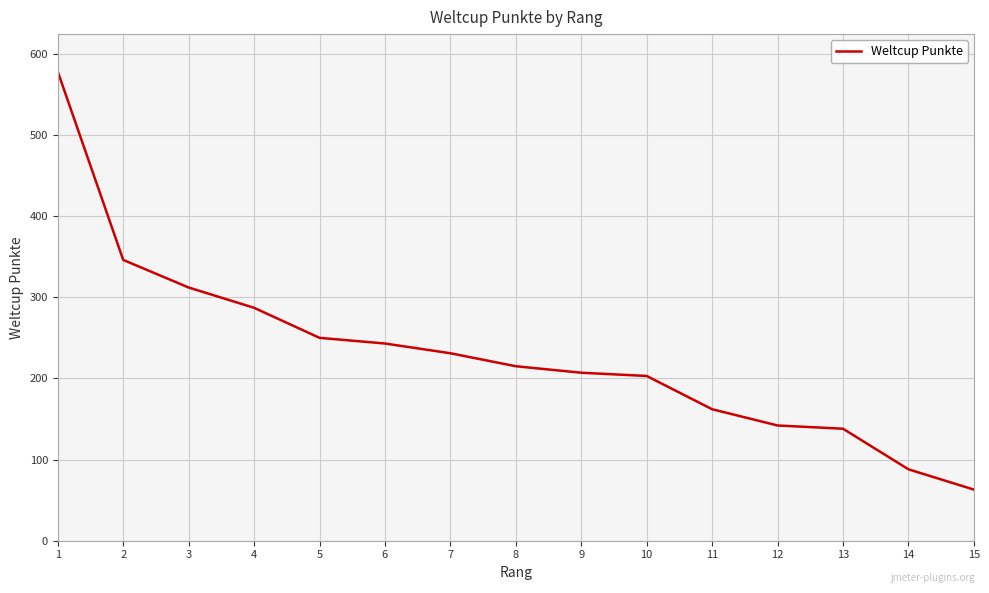

Reading left to right, transcribe all the data shown in this chart.

578	346	312	287	250	243	231	215	207	203	162	142	138	88	63